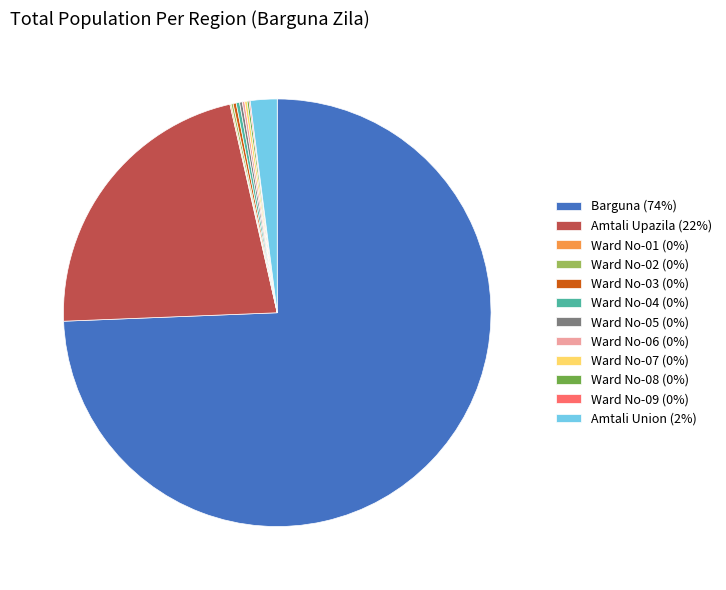

Which slice represents more than half of the pie?

Barguna